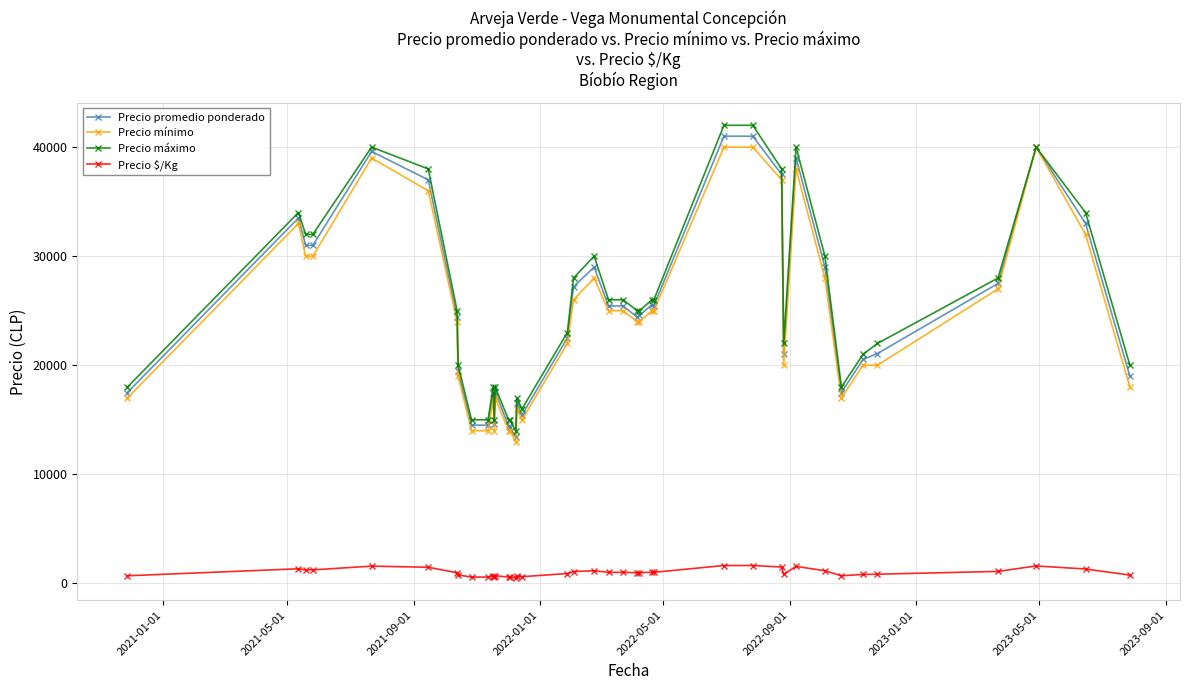

Which series has the largest range (max minus min)?

Precio máximo